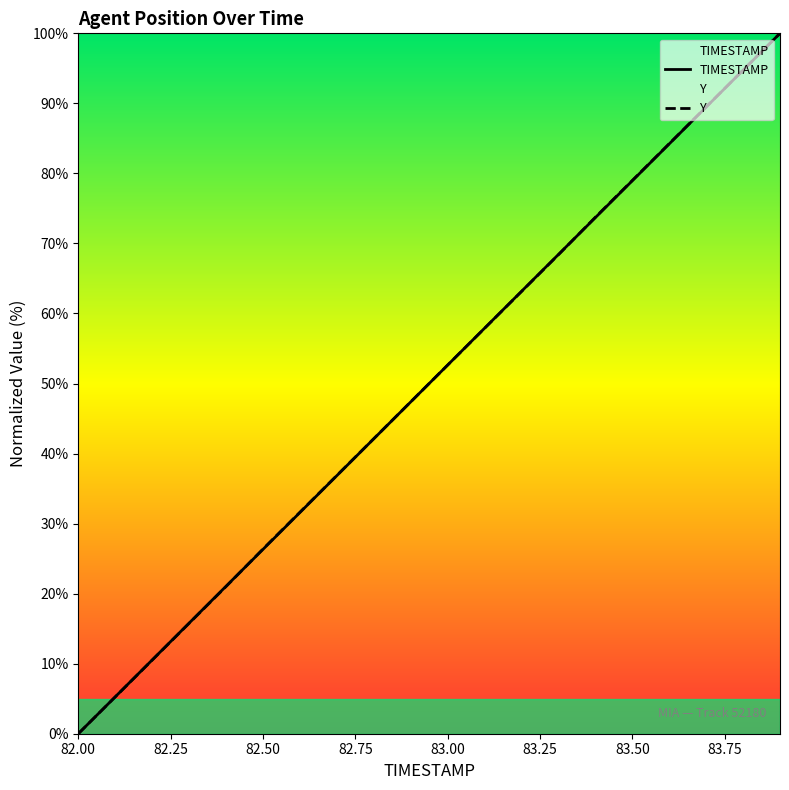

The TIMESTAMP series shows 35.6 at 83.00. True or false?

False